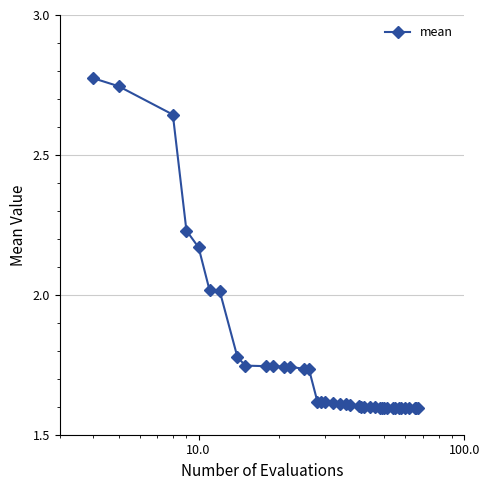

What is the difference between the second highest and second lowest values?

1.1